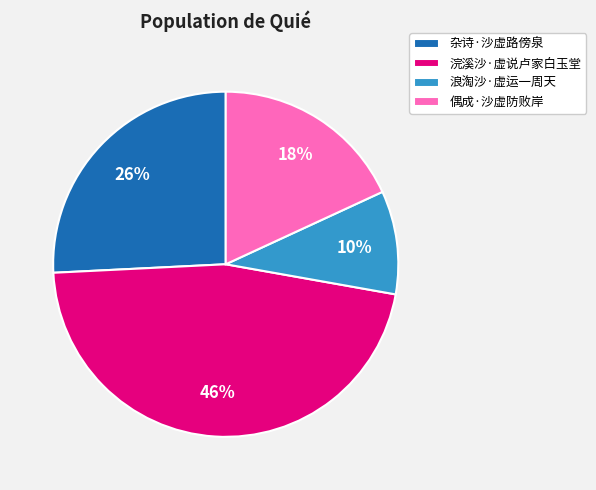

Does 浪淘沙·虚运一周天 account for over 50% of the chart?

No